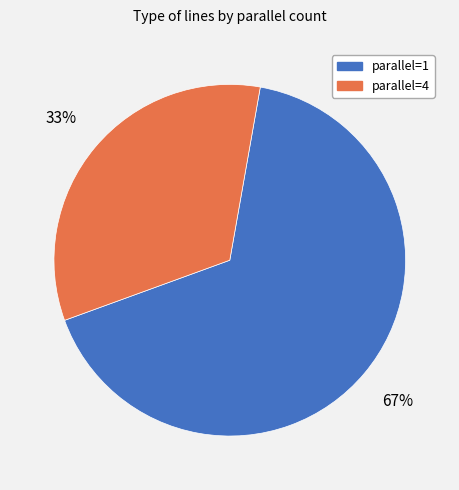

How many segments does this pie chart have?

2